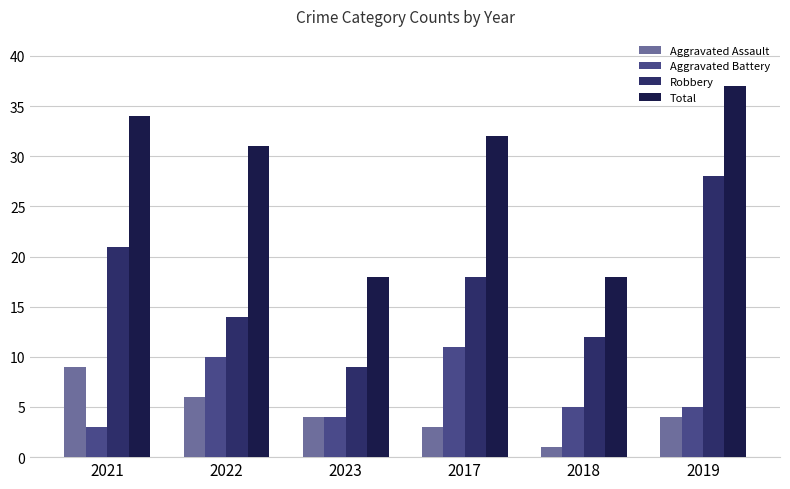

What is the difference between the highest and lowest values at 2022?

25